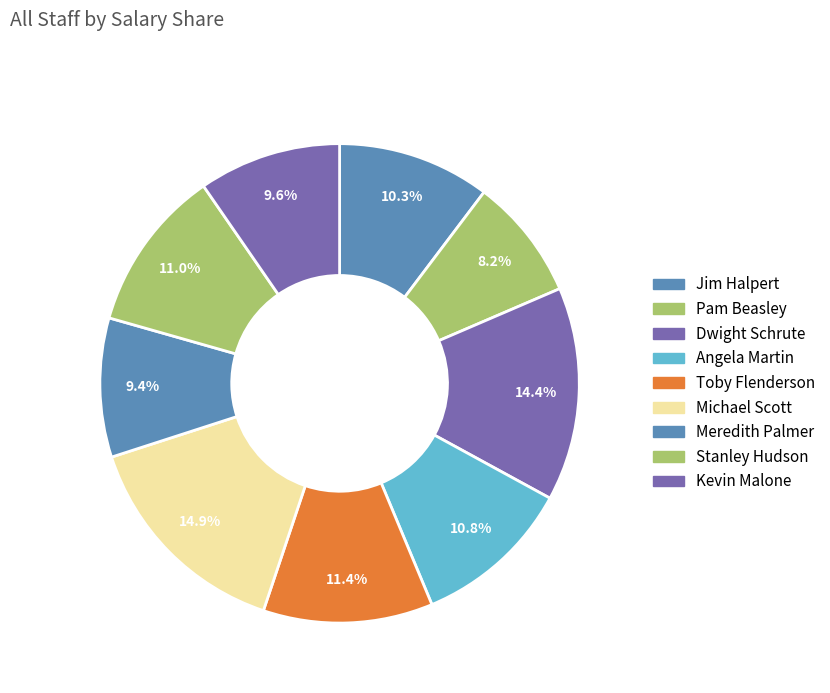

How many segments does this pie chart have?

9